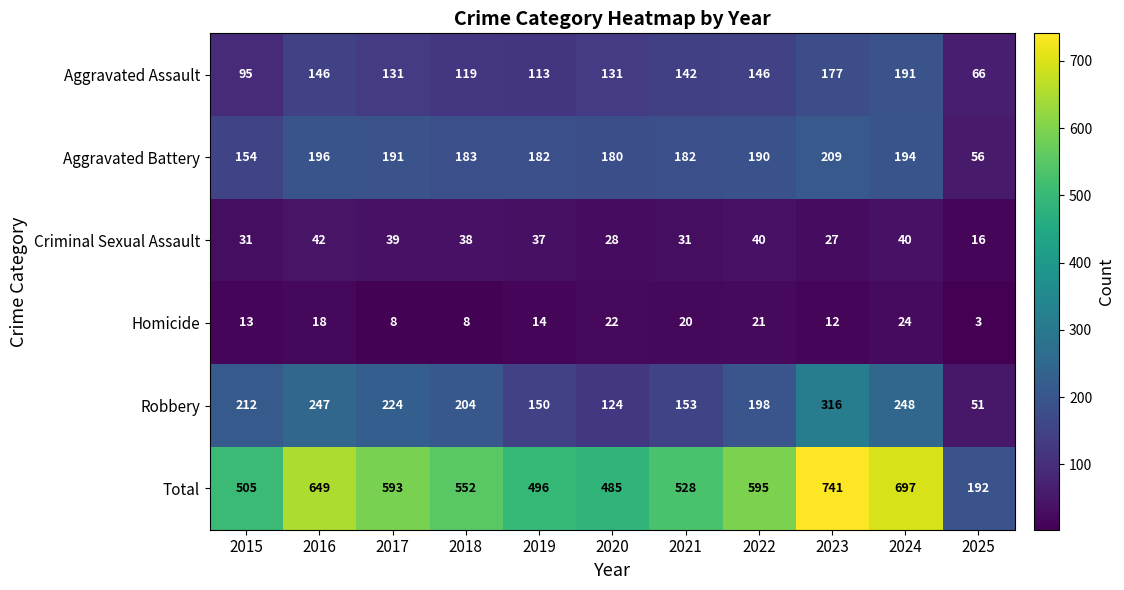

What is the sum of the Homicide values at 2023 and 2022?

33